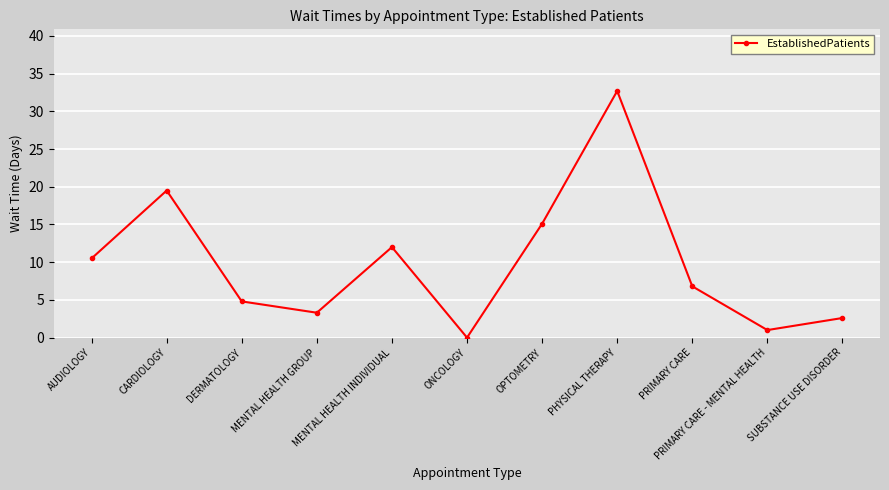

True or false: there are more than 1 points higher than both neighbors.

True